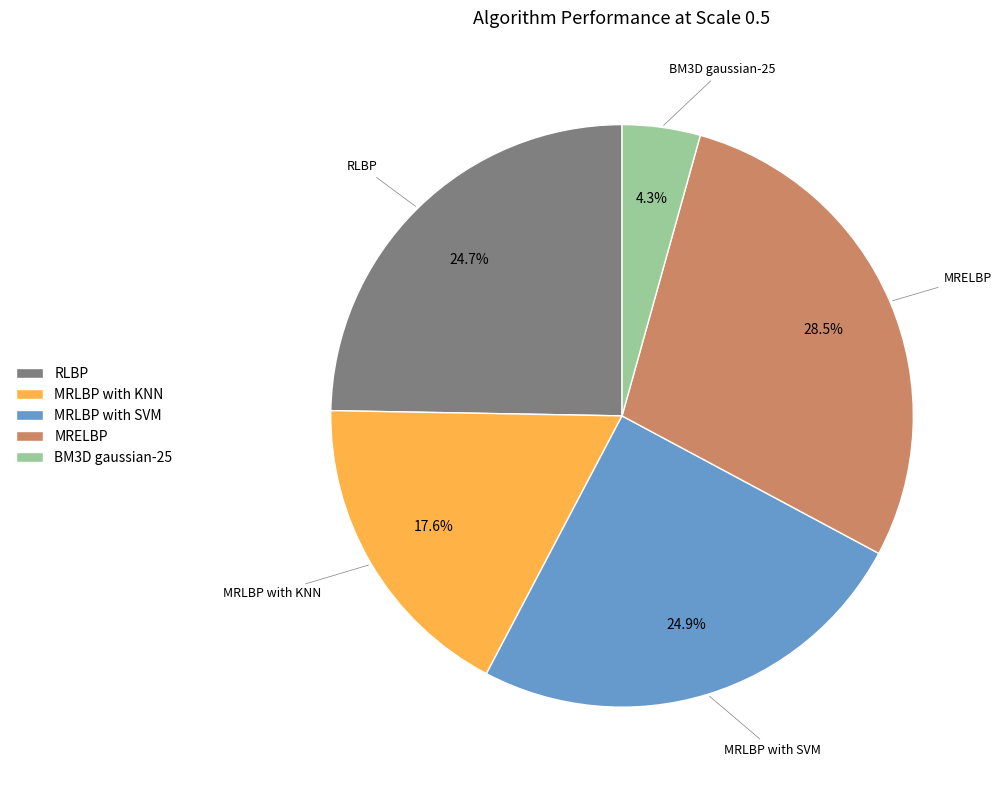

The BM3D gaussian-25 slice represents 12% of the pie. True or false?

False